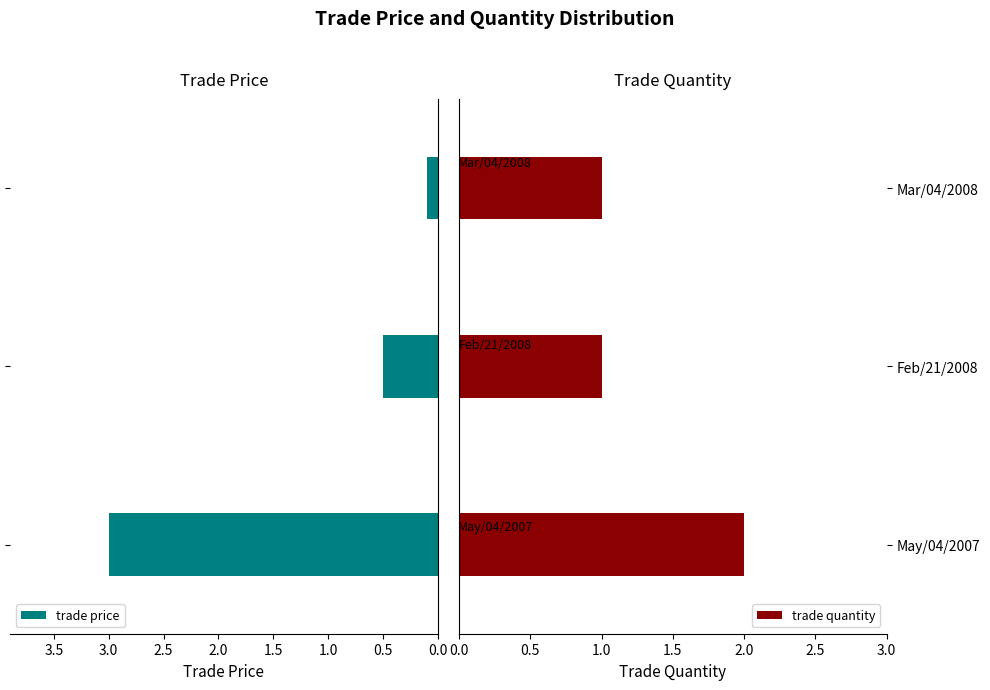

True or false: trade quantity has a value of 3 at May/04/2007.

False